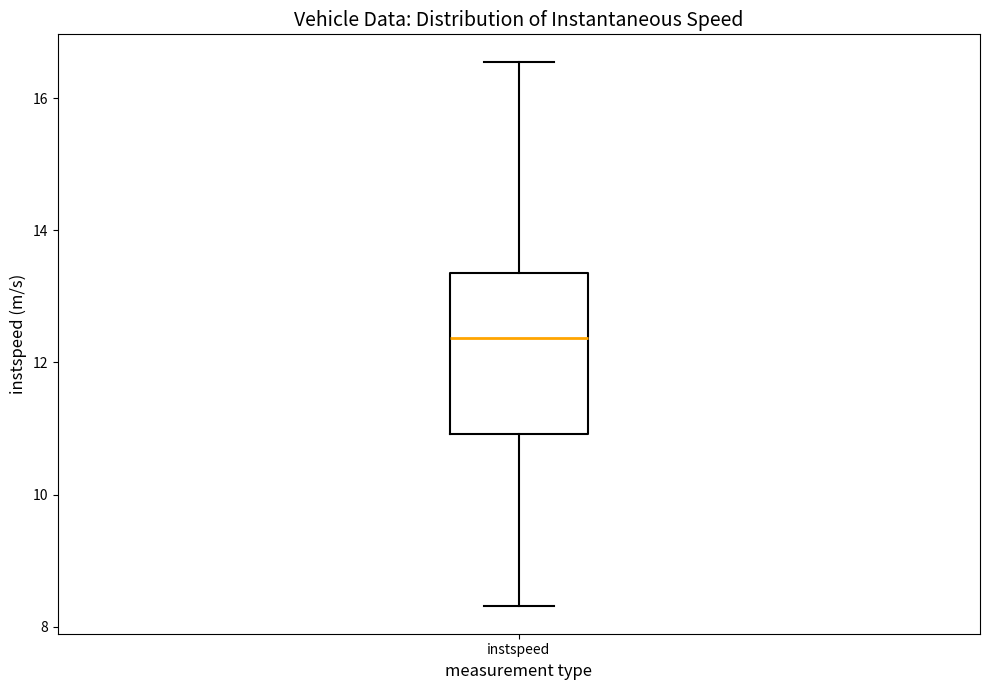

Where does the lower whisker of the box for instspeed end on the y-axis? The values are not printed on the chart, so give them approximately, as read against the axis.

8.4